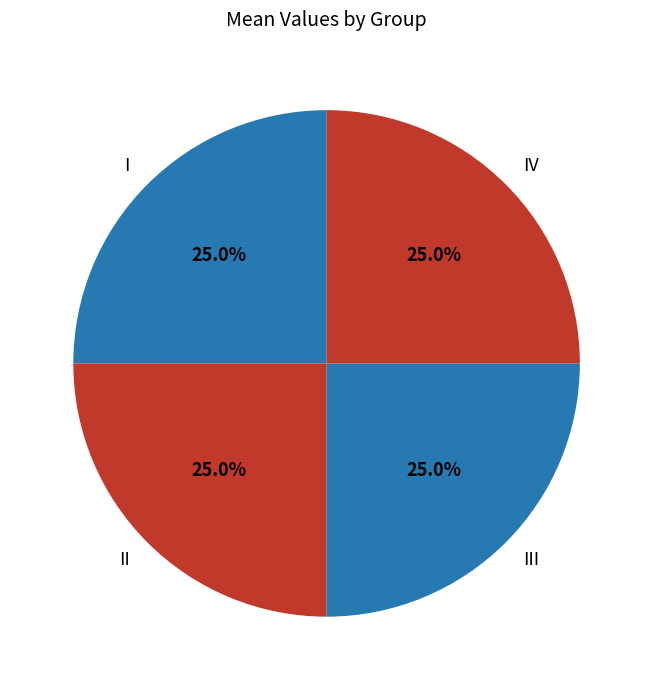

Does III represent more than half of the total?

No